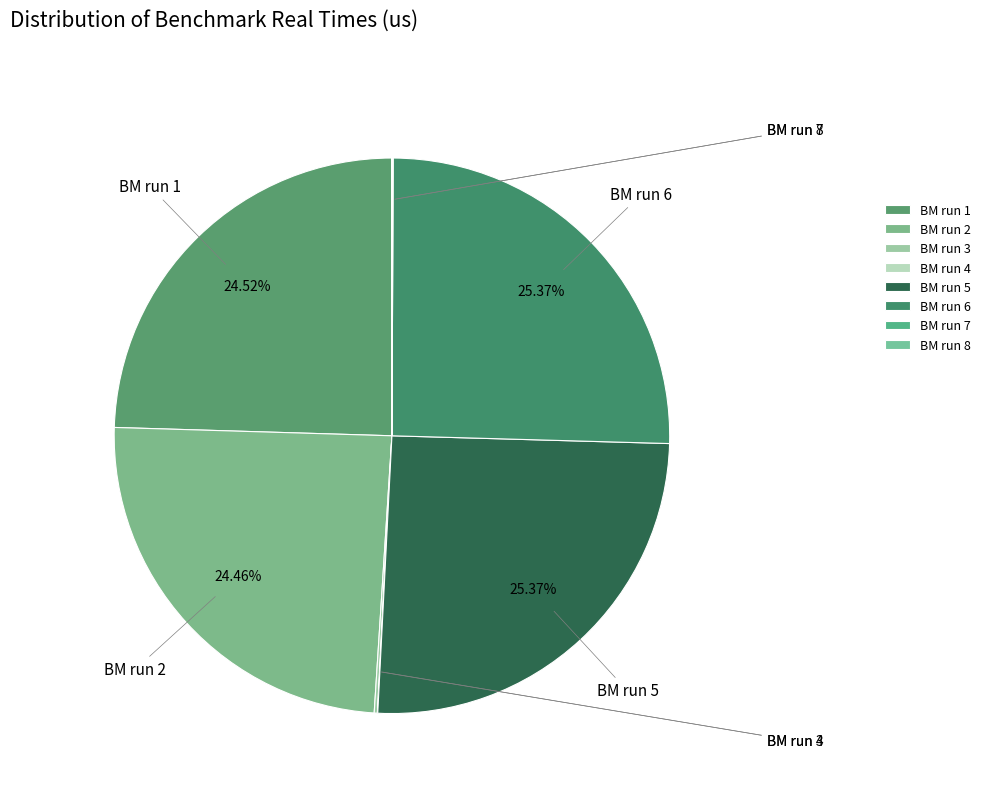

What is the largest slice in the pie chart?

BM run 6